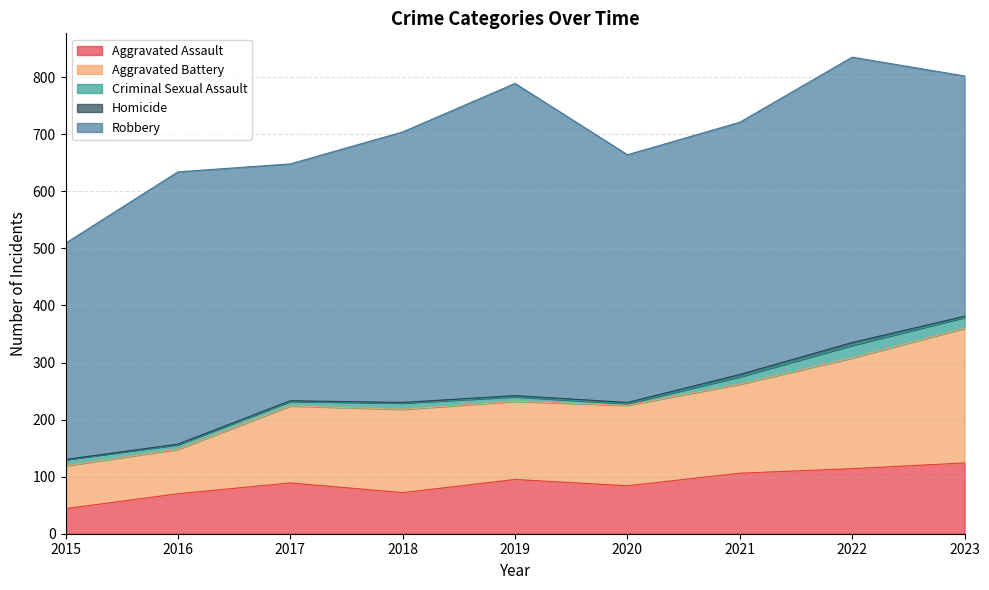

Where is Aggravated Assault nearest to the value 84?

2020